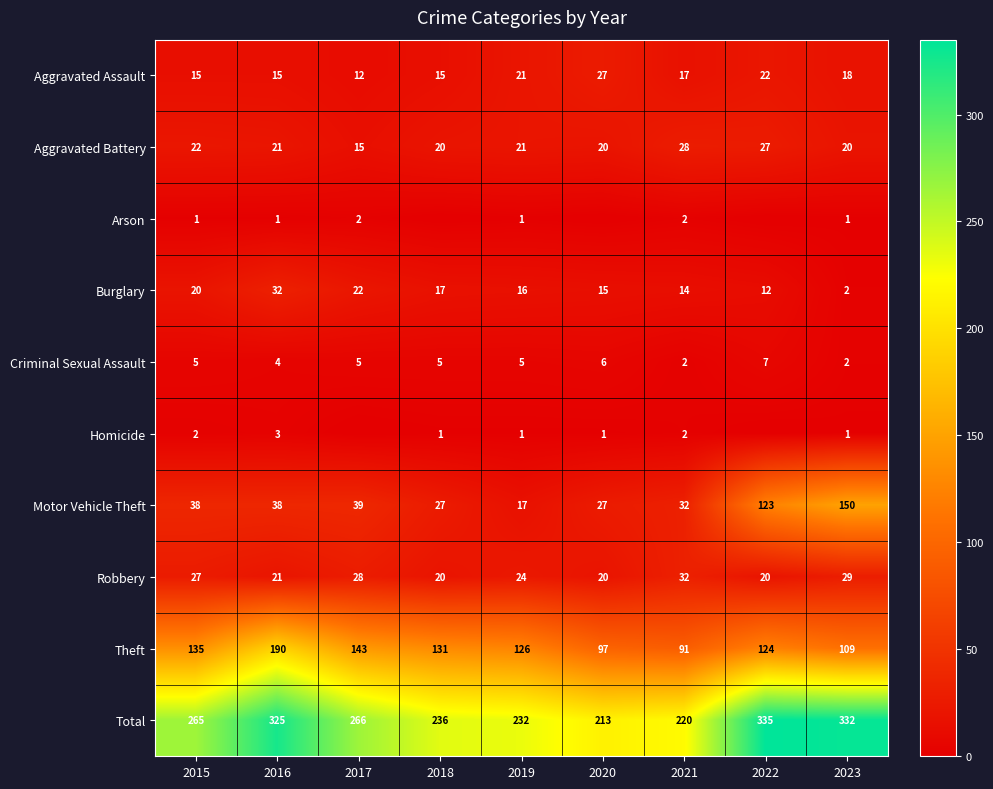

Rank the series at 2015 from highest to lowest value.

Total, Theft, Motor Vehicle Theft, Robbery, Aggravated Battery, Burglary, Aggravated Assault, Criminal Sexual Assault, Homicide, Arson